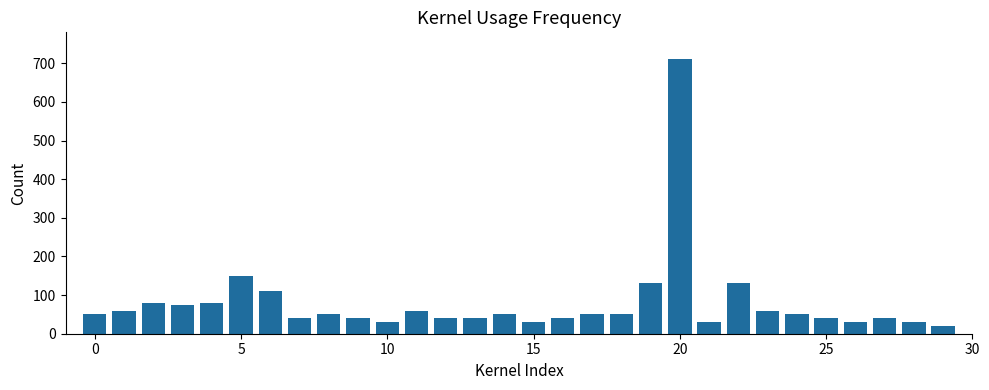

How many bars are there in total?

30